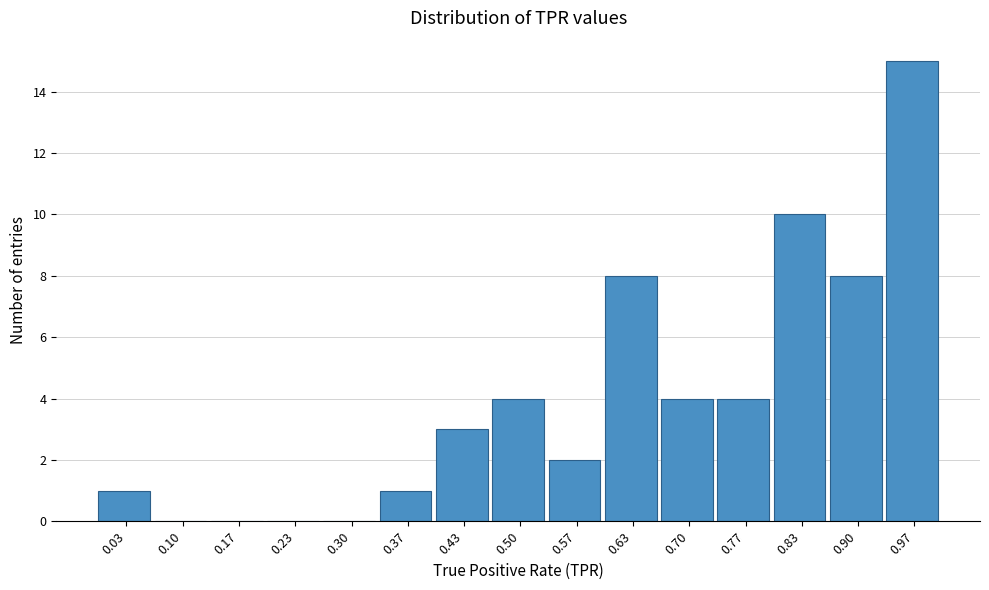

Which range on the x-axis has the tallest bar?

0.93 to 1.00